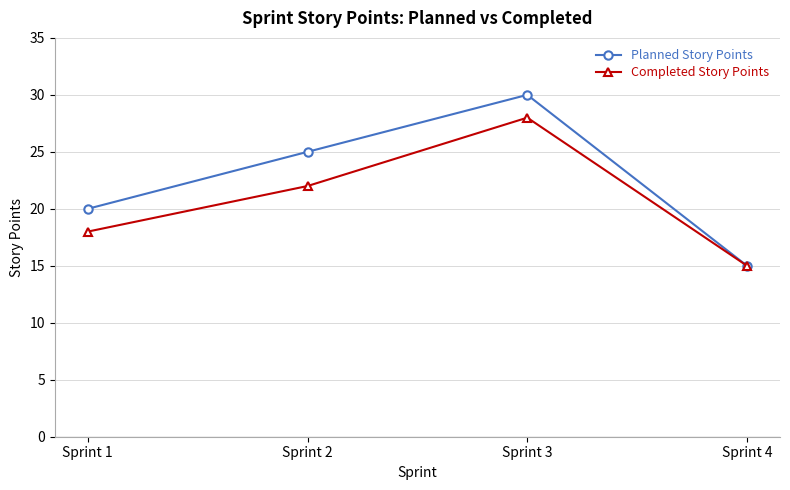

What is the maximum value for Planned Story Points?

30